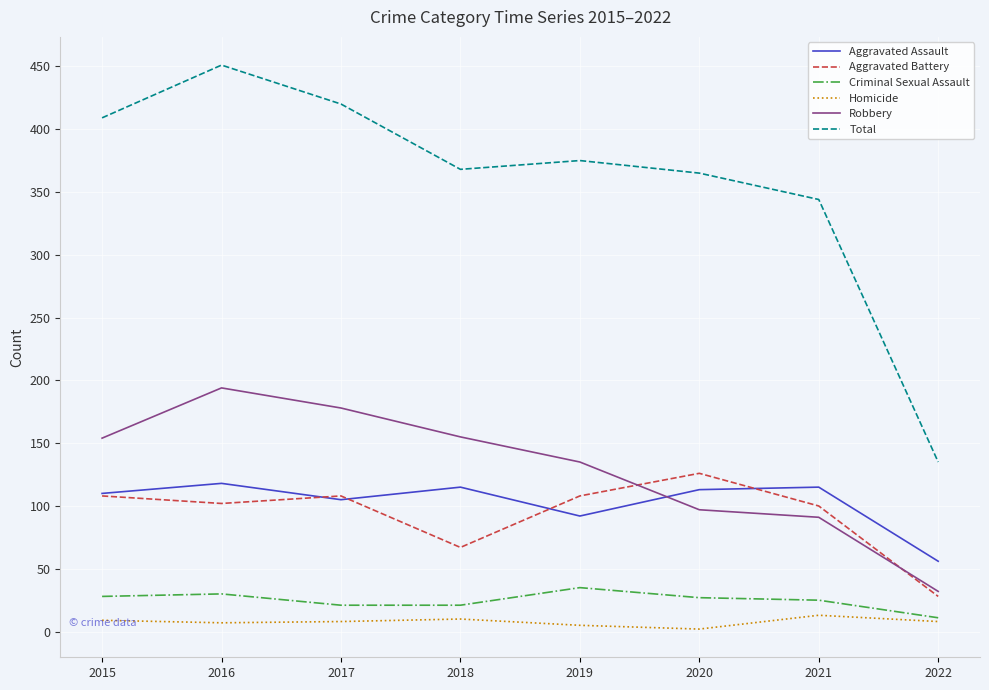

How many intersections are there between Robbery and Aggravated Battery?

2